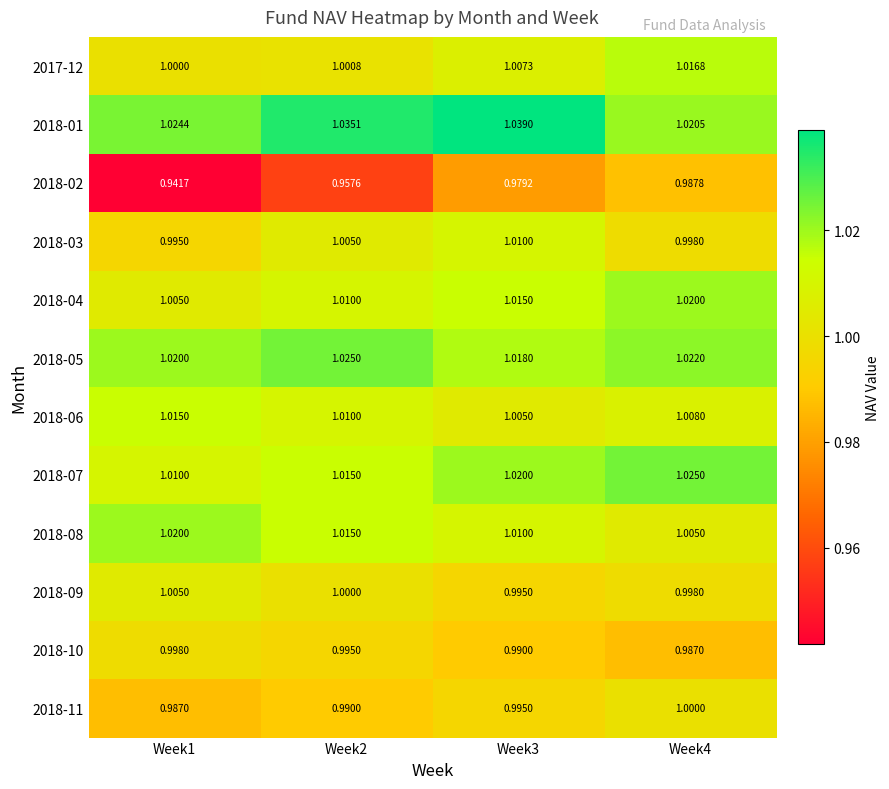

Is the value of 2018-10 at Week3 greater than the value of 2018-05 at Week1?

No